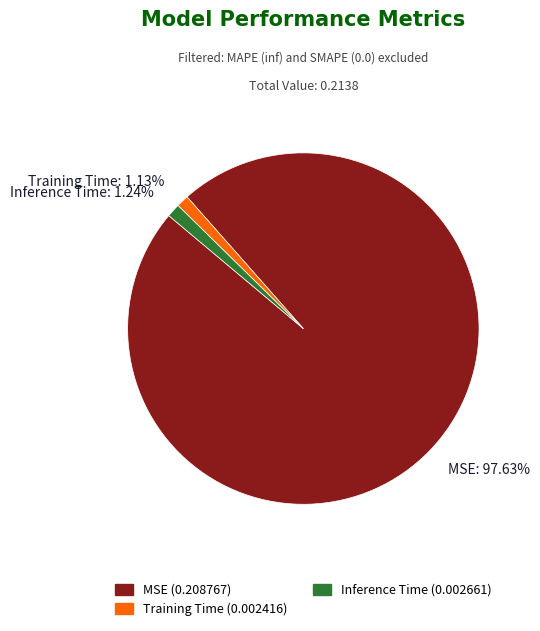

To the nearest percent, what portion does Training Time represent?

1%